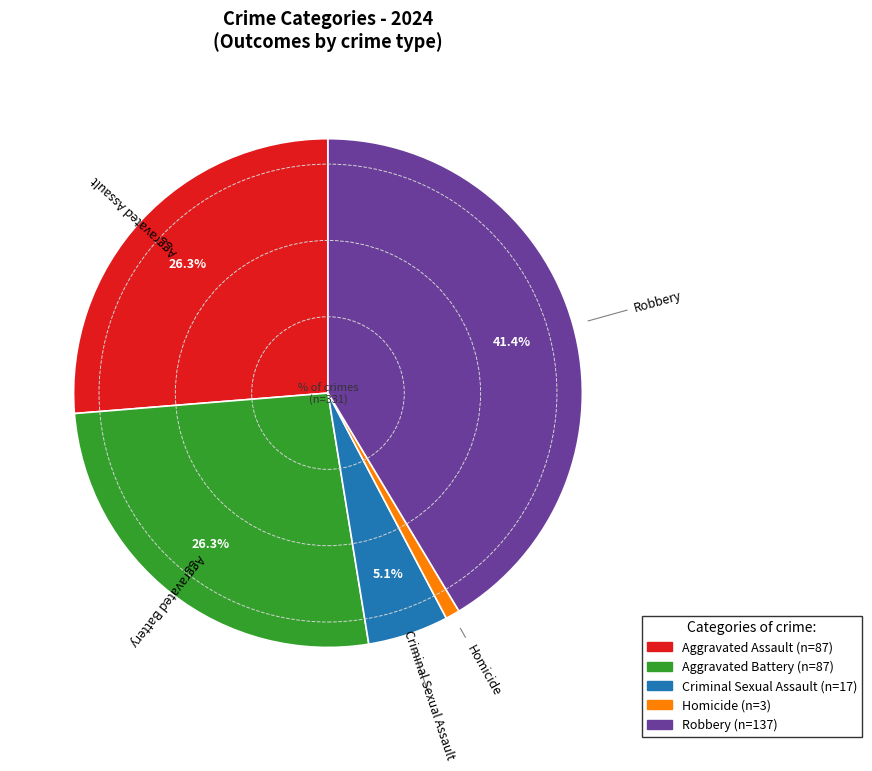

Do Aggravated Battery and Robbery together represent more than half of the pie?

Yes